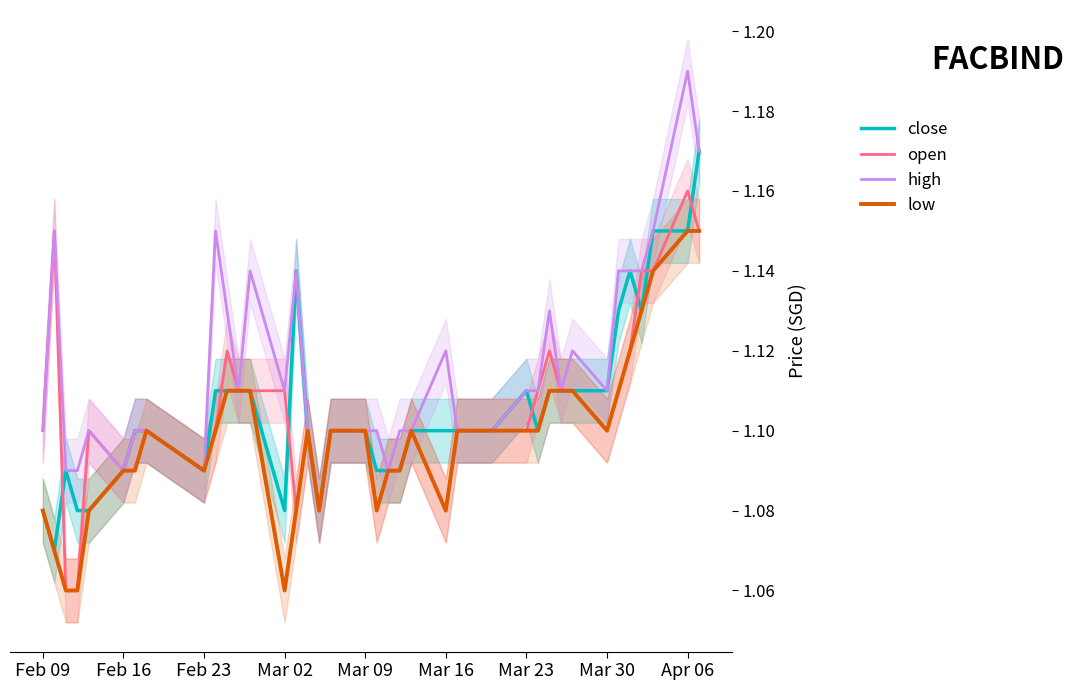

What is the lowest value of the close series?

1.1